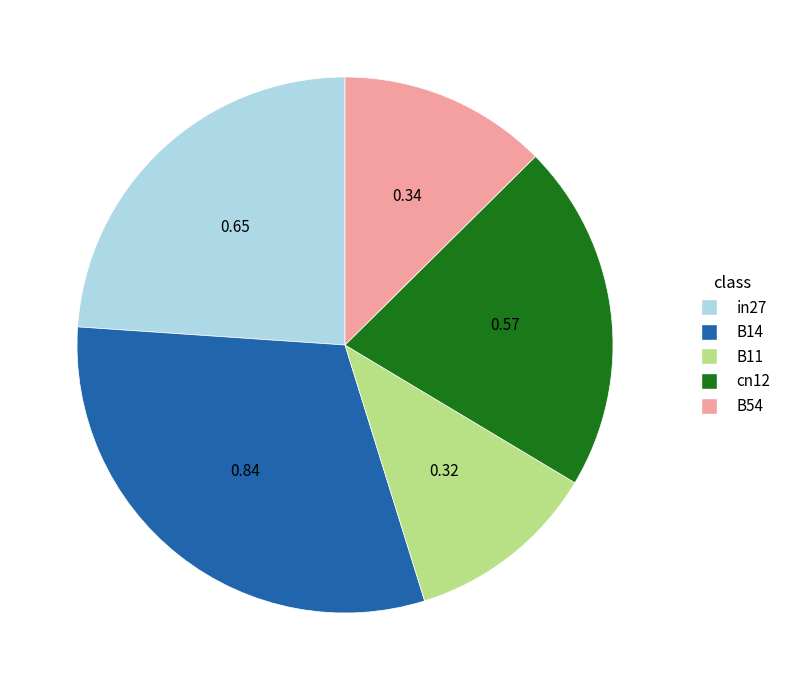

Which slice is the smallest?

B11